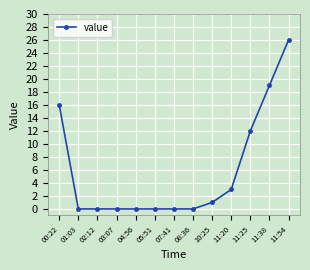

What is the label of the 8th point from the left?

08:36